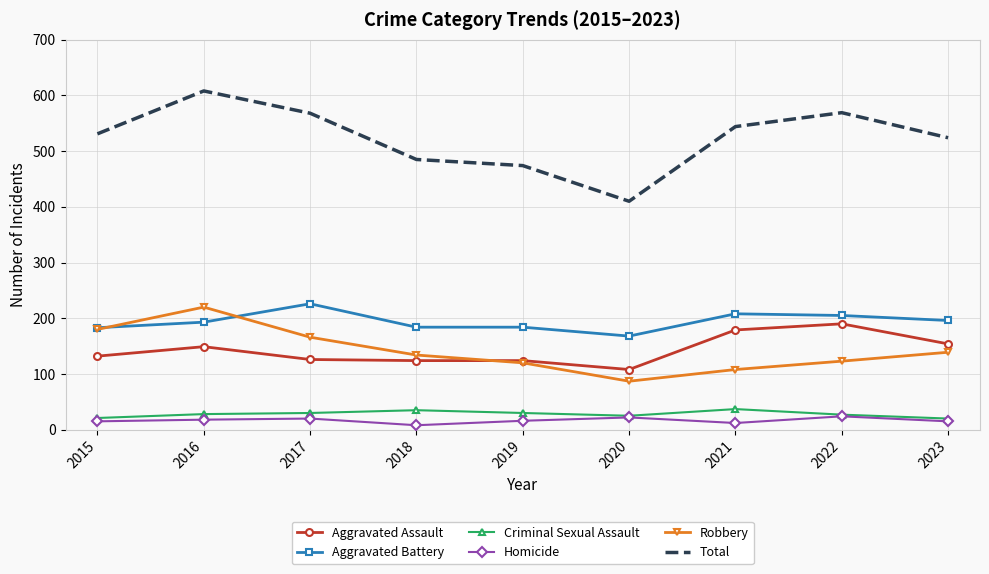

Which category has the lowest value in the Aggravated Assault series?

2020